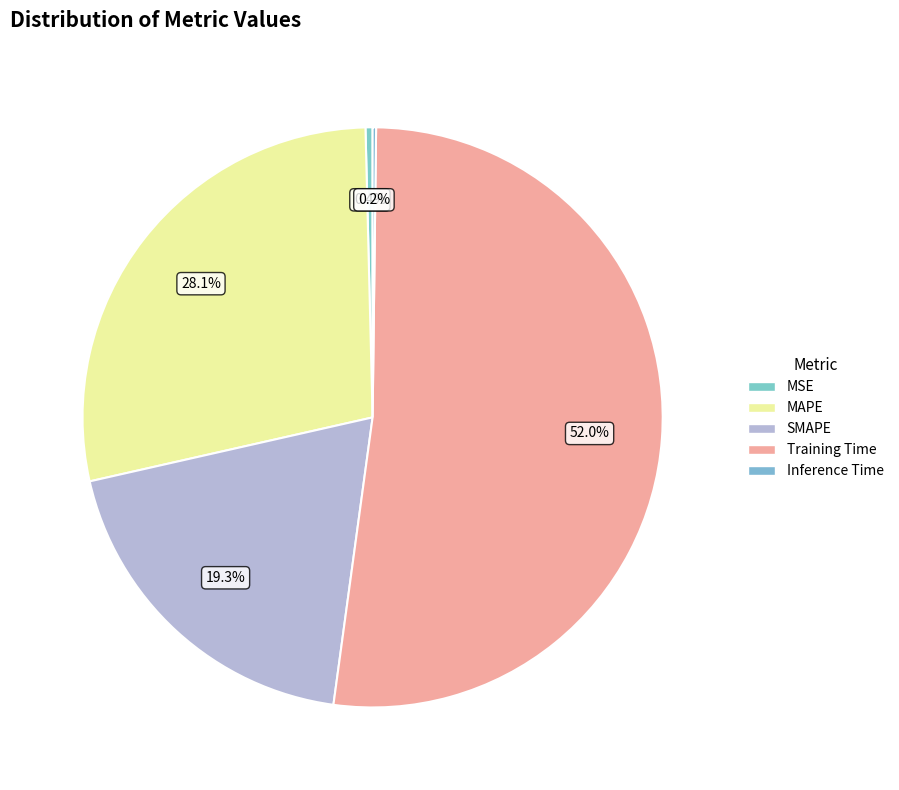

To the nearest percent, what portion does Training Time represent?

52%